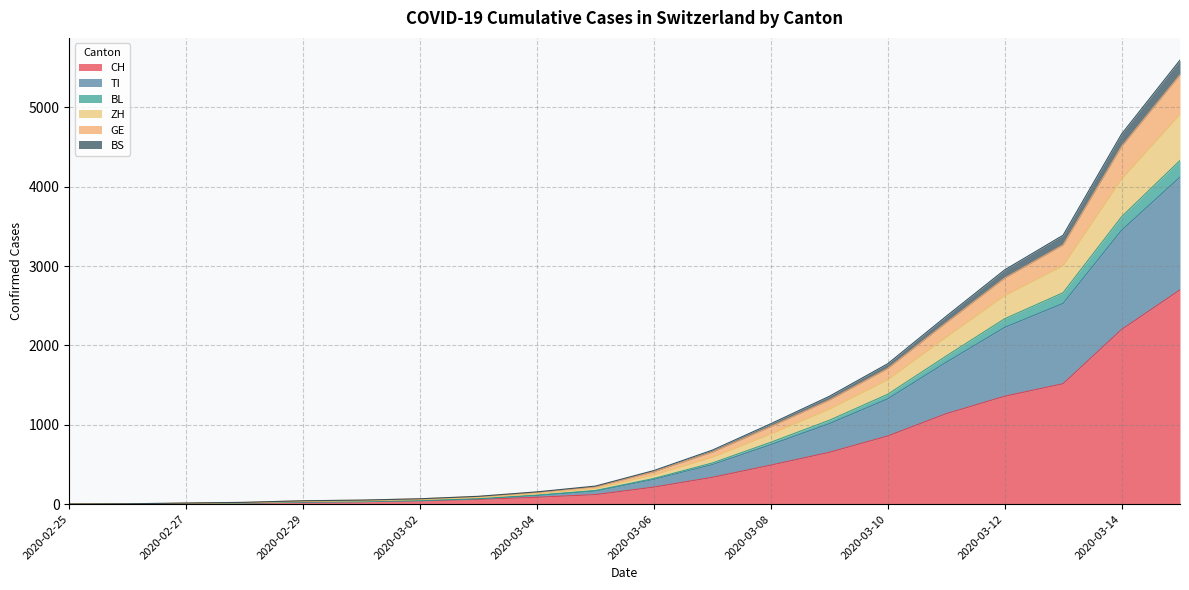

At how many categories does at least one series exceed 3973?

2